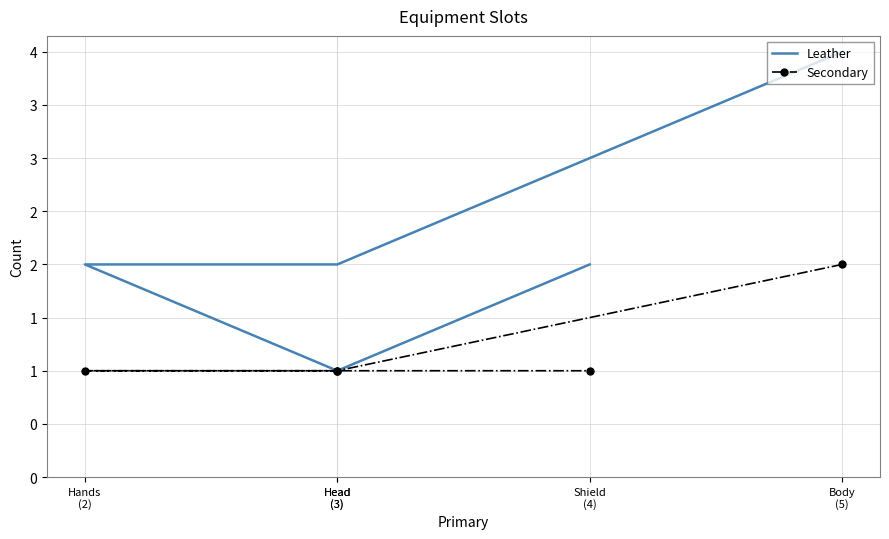

In Leather, how many points are lower than both neighbors (excluding endpoints)?

1